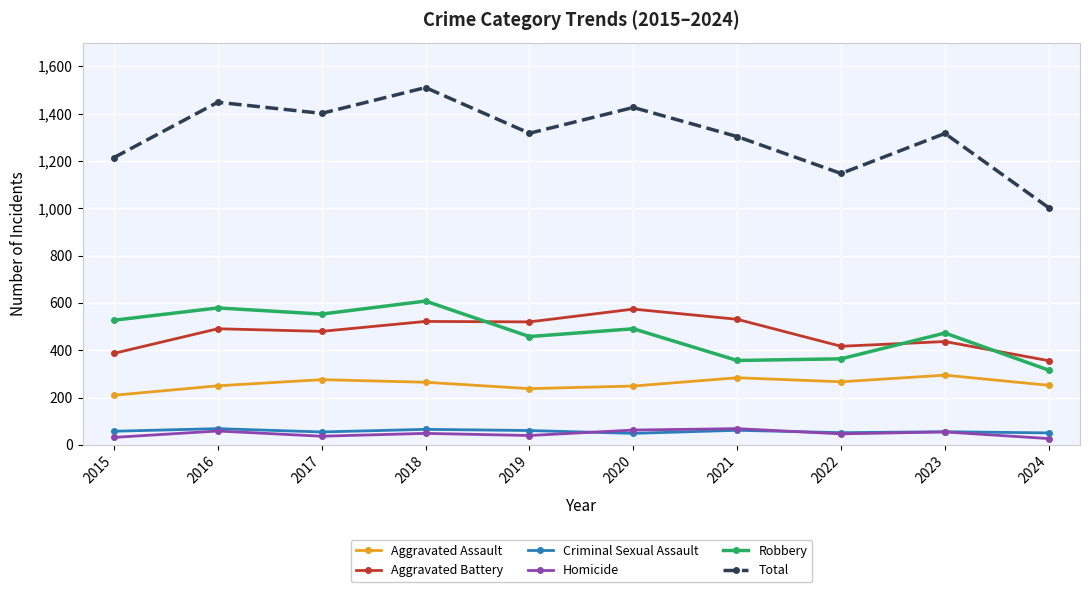

Does the chart have visible grid lines?

Yes